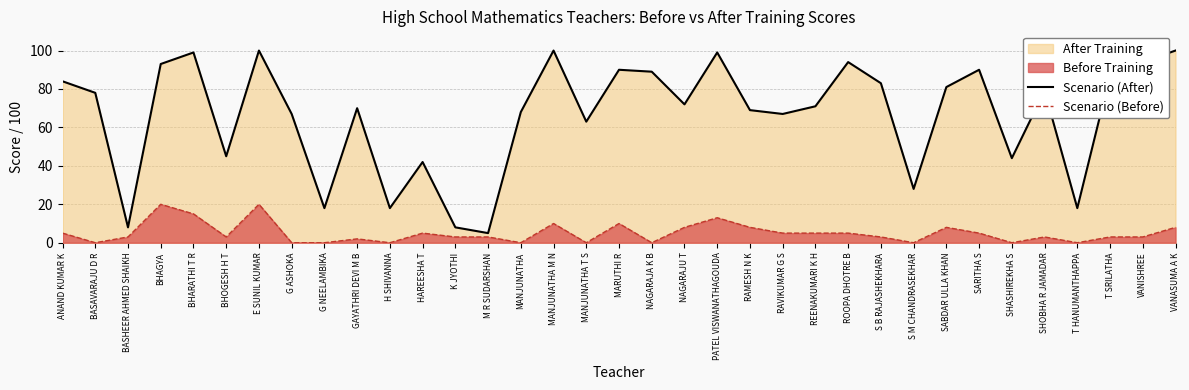

Reading left to right, transcribe all the data shown in this chart.

Scenario (After): ANAND KUMAR K=84	BASAVARAJU D R=78	BASHEER AHMED SHAIKH=8	BHAGYA=93	BHARATHI T R=99	BHOGESH H T=45	E SUNIL KUMAR=100	G ASHOKA=67	G NEELAMBIKA=18	GAYATHRI DEVI M B=70	H SHIVANNA=18	HAREESHA T=42	K JYOTHI=8	M R SUDARSHAN=5	MANJUNATHA=68	MANJUNATHA M N=100	MANJUNATHA T S=63	MARUTHI R=90	NAGARAJA K B=89	NAGARAJU T=72	PATEL VISWANATHAGOUDA=99	RAMESH N K=69	RAVIKUMAR G S=67	REENAKUMARI K H=71	ROOPA DHOTRE B=94	S B RAJASHEKHARA=83	S M CHANDRASEKHAR=28	SABDAR ULLA KHAN=81	SARITHA S=90	SHASHIREKHA S=44	SHOBHA R JAMADAR=79	T HANUMANTHAPPA=18	T SRILATHA=87	VANISHREE=94	VANASUMA A K=100
Scenario (Before): ANAND KUMAR K=5	BASAVARAJU D R=0	BASHEER AHMED SHAIKH=3	BHAGYA=20	BHARATHI T R=15	BHOGESH H T=3	E SUNIL KUMAR=20	G ASHOKA=0	G NEELAMBIKA=0	GAYATHRI DEVI M B=2	H SHIVANNA=0	HAREESHA T=5	K JYOTHI=3	M R SUDARSHAN=3	MANJUNATHA=0	MANJUNATHA M N=10	MANJUNATHA T S=0	MARUTHI R=10	NAGARAJA K B=0	NAGARAJU T=8	PATEL VISWANATHAGOUDA=13	RAMESH N K=8	RAVIKUMAR G S=5	REENAKUMARI K H=5	ROOPA DHOTRE B=5	S B RAJASHEKHARA=3	S M CHANDRASEKHAR=0	SABDAR ULLA KHAN=8	SARITHA S=5	SHASHIREKHA S=0	SHOBHA R JAMADAR=3	T HANUMANTHAPPA=0	T SRILATHA=3	VANISHREE=3	VANASUMA A K=8